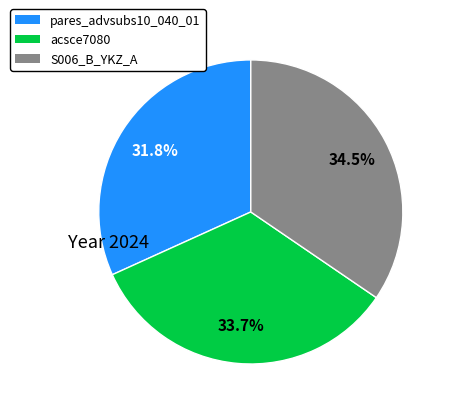

Is there any slice that represents more than half of the pie?

No